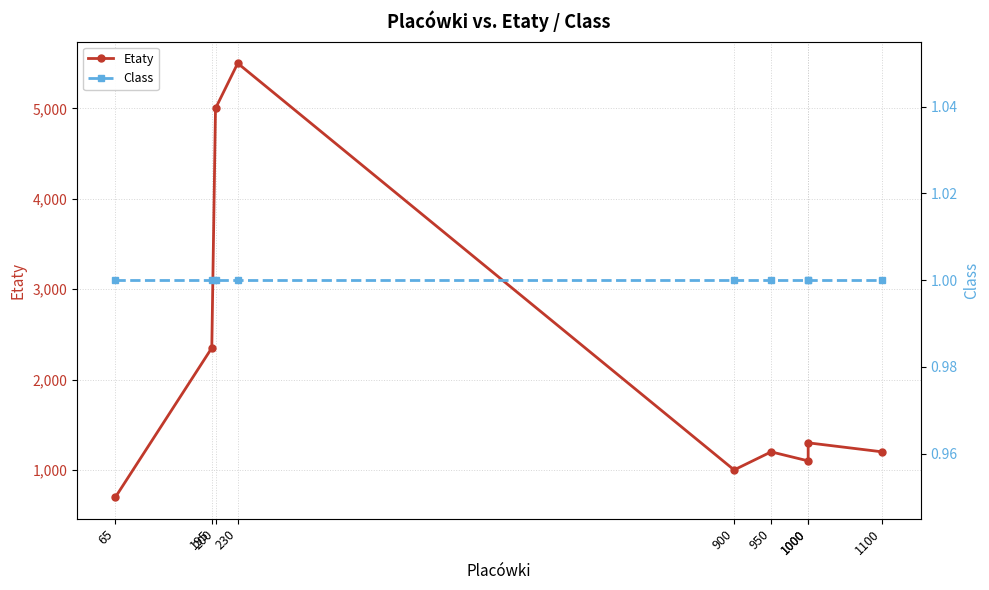

What is the difference between the Etaty values at 900 and 1100?

200